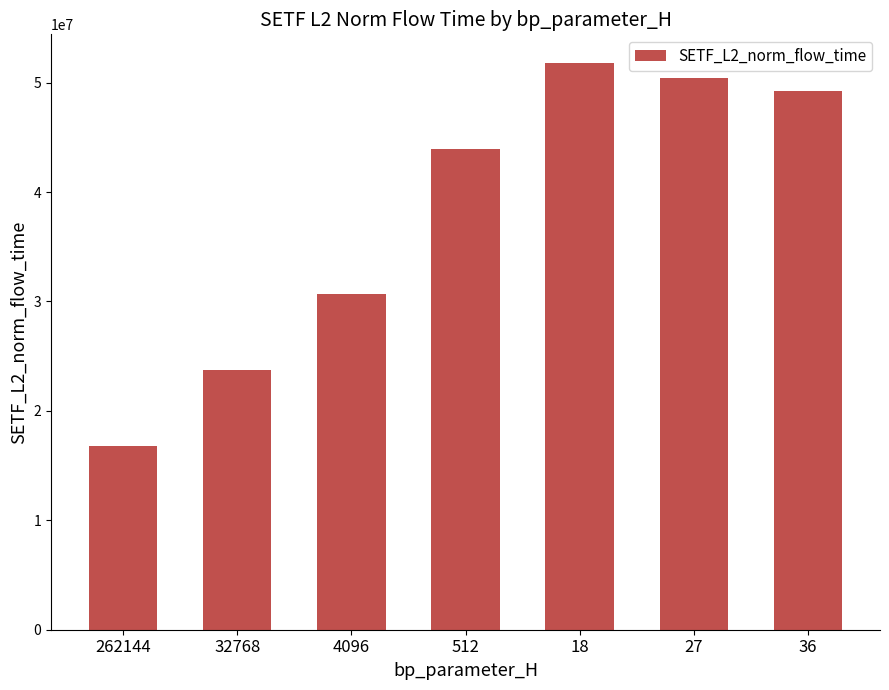

What is the change in value from 262144 to 36?

+32475002.2